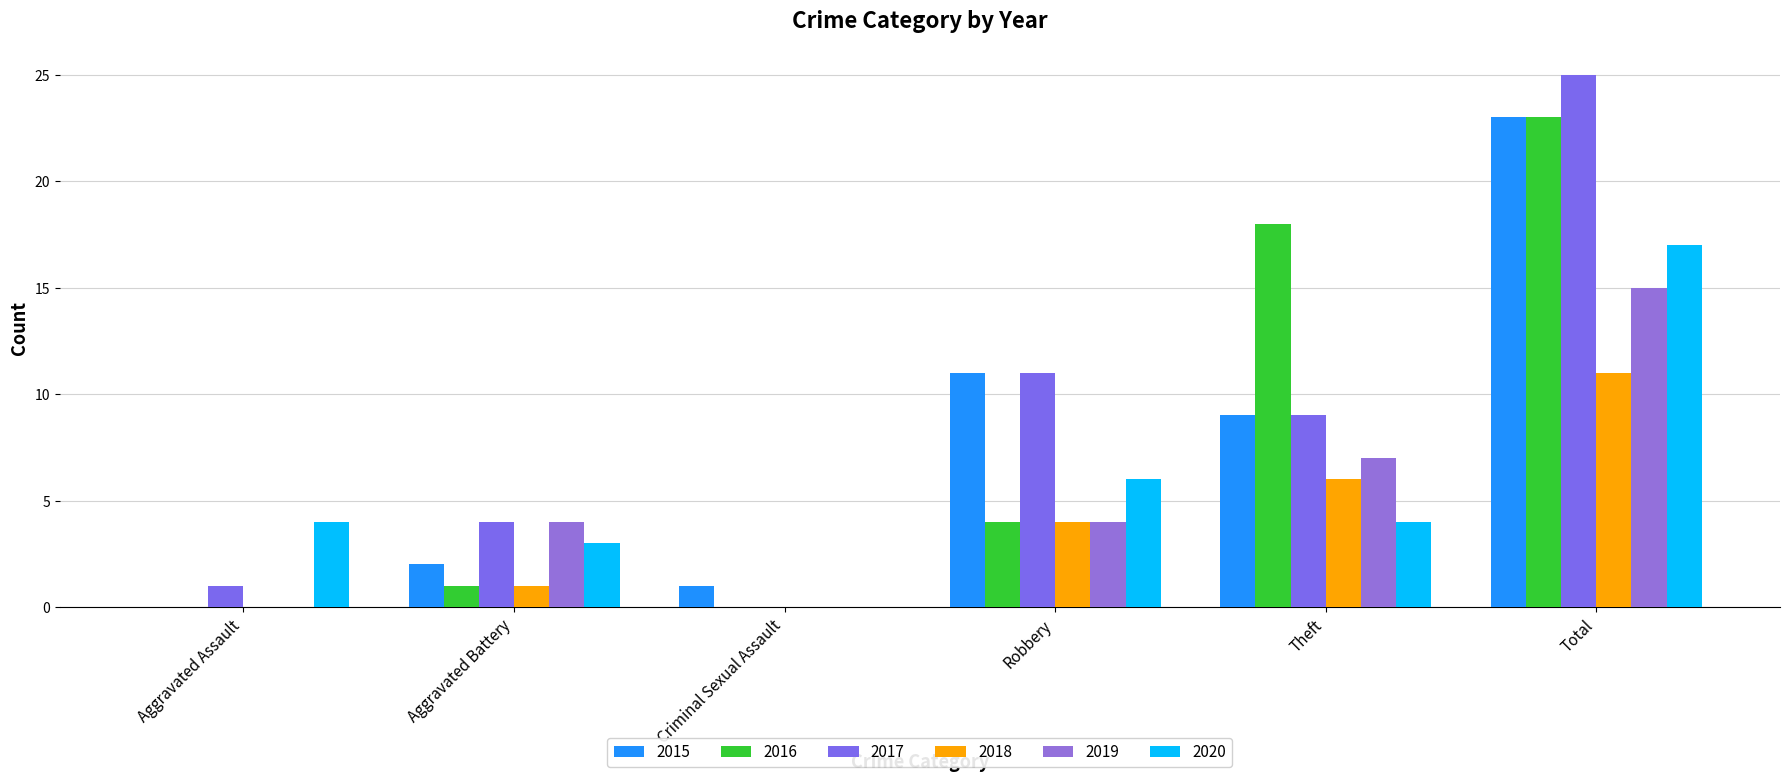

Which series has the largest range (max minus min)?

2017